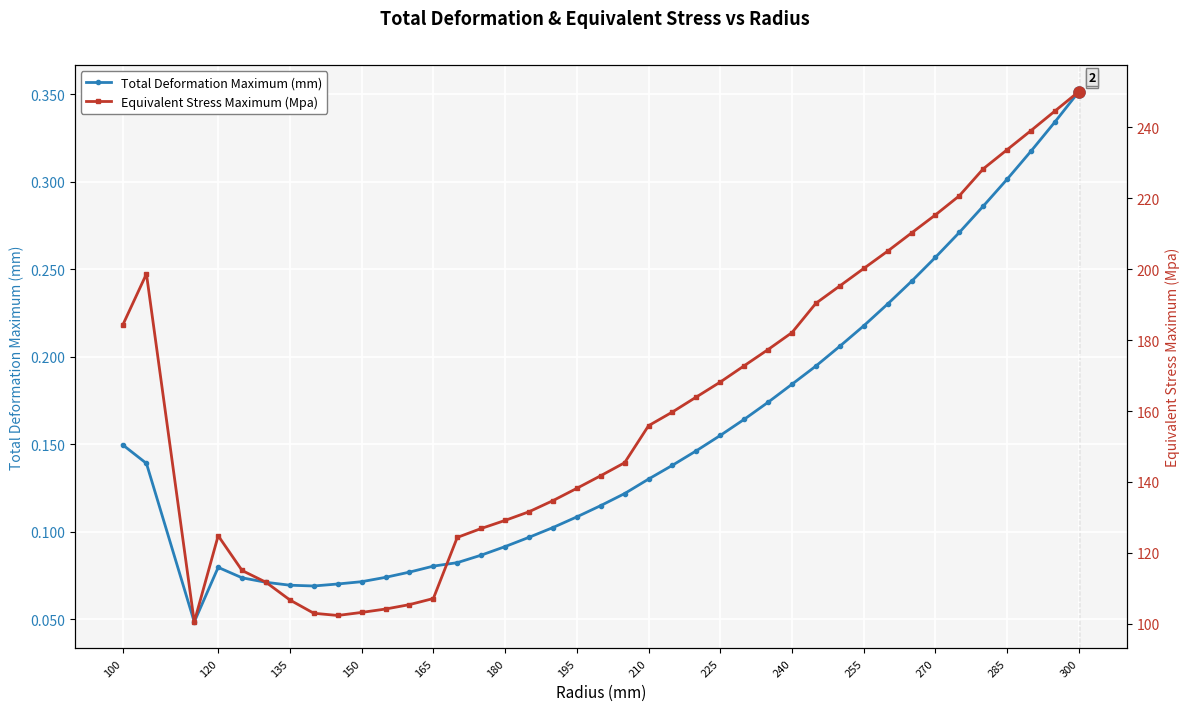

How many Total Deformation Maximum (mm) values are between 0 and 1?

40